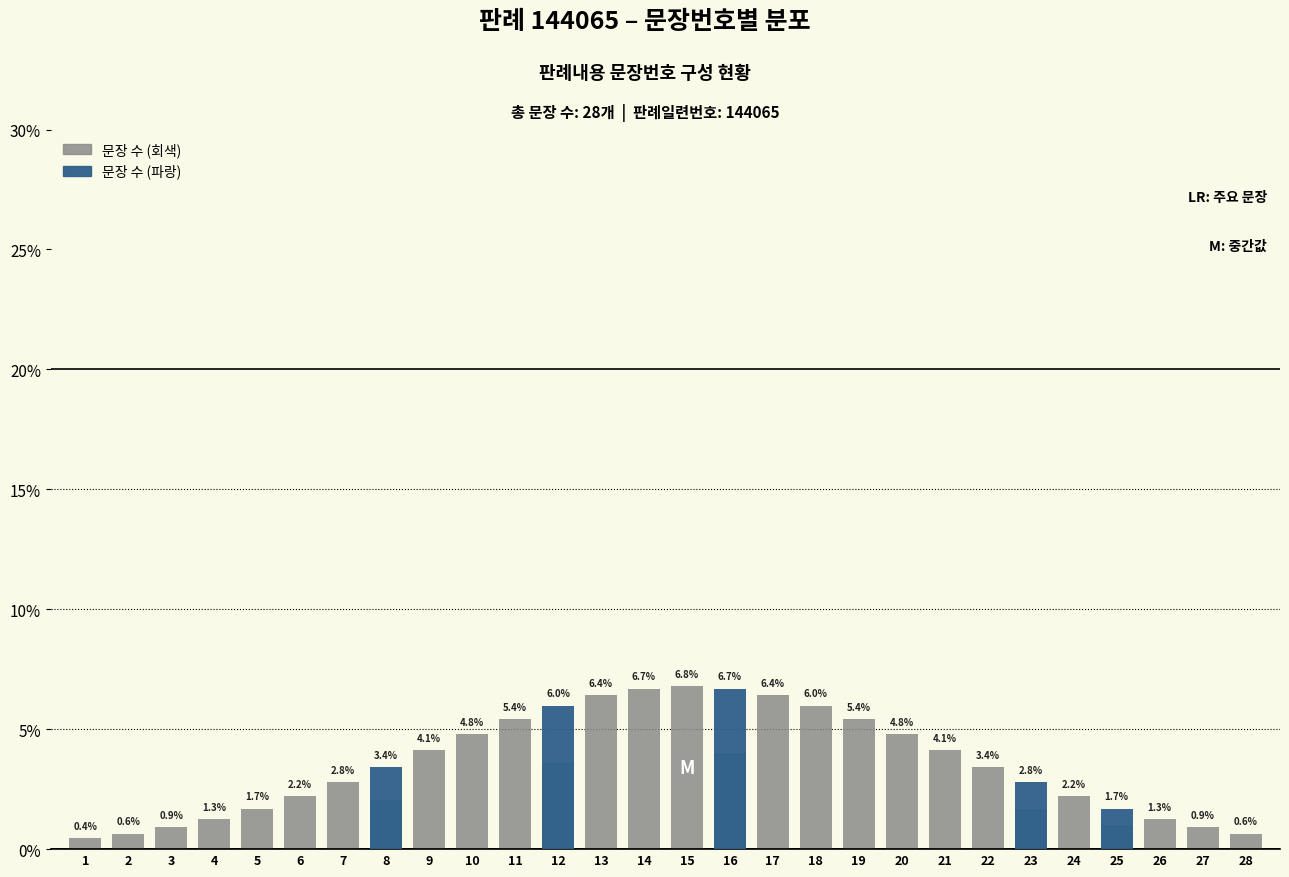

What is the total value across all series at 27?

0.9